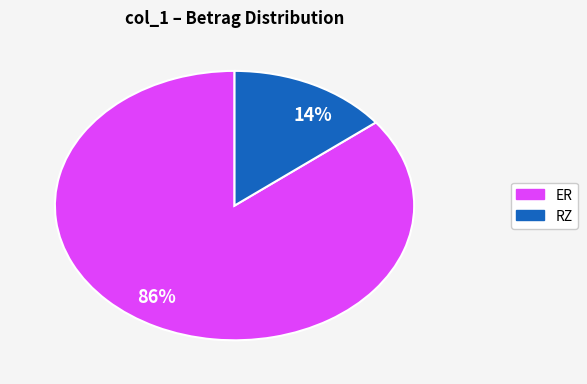

How many segments does this pie chart have?

2